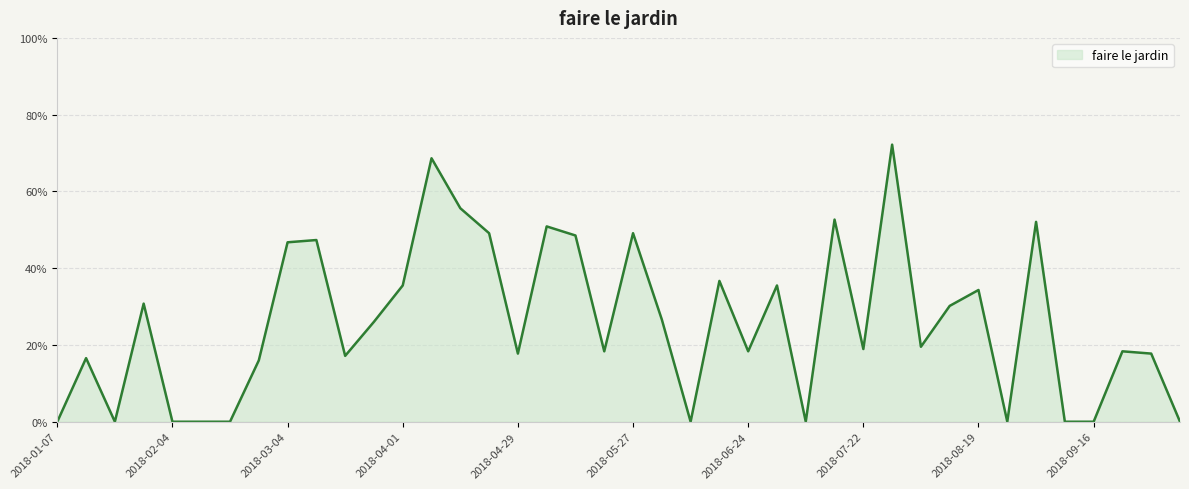

Count the values in the range 0 to 1.

40